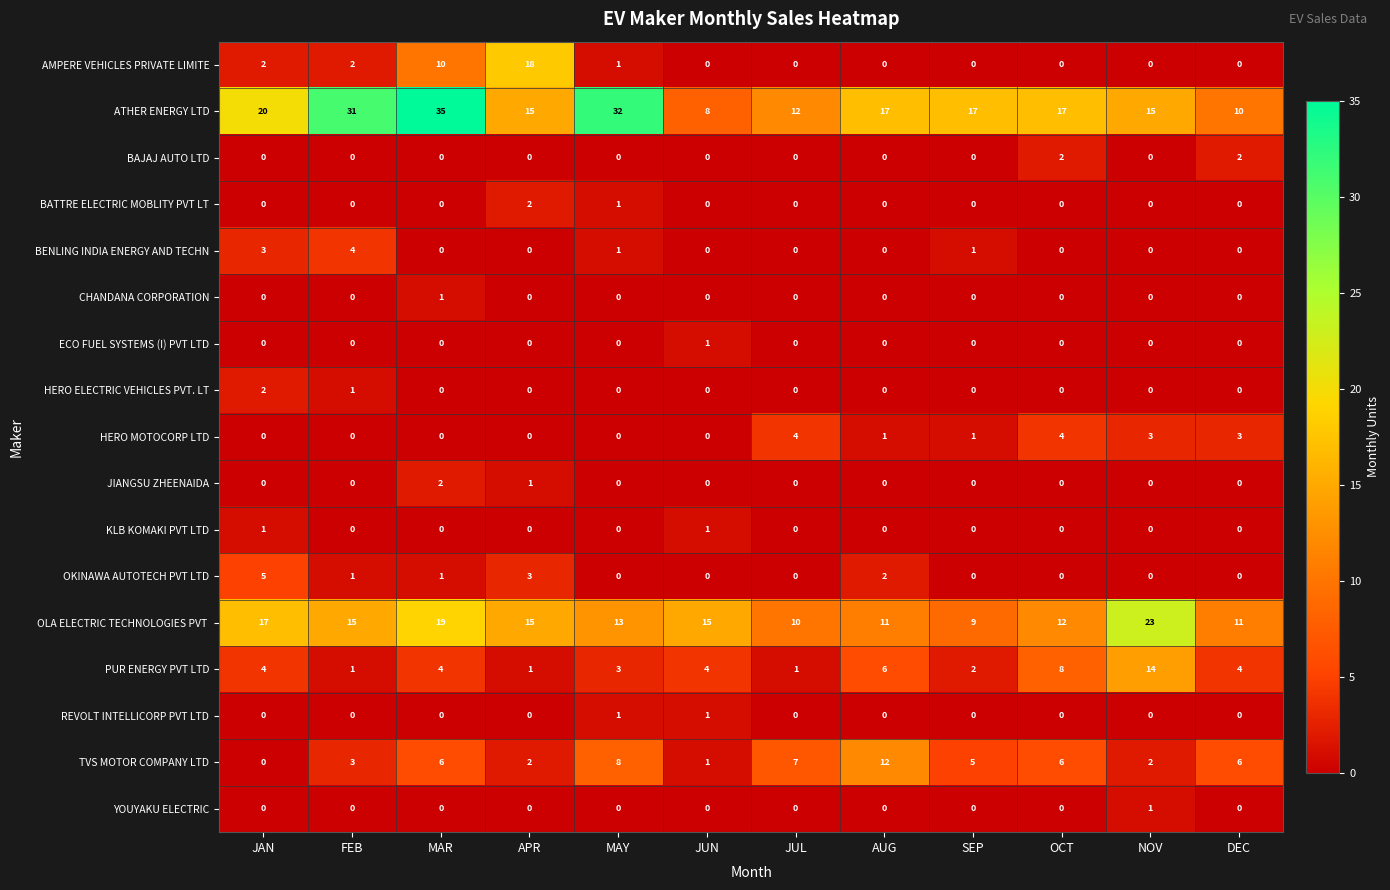

Which series changed the most between JAN and OCT?

TVS MOTOR COMPANY LTD